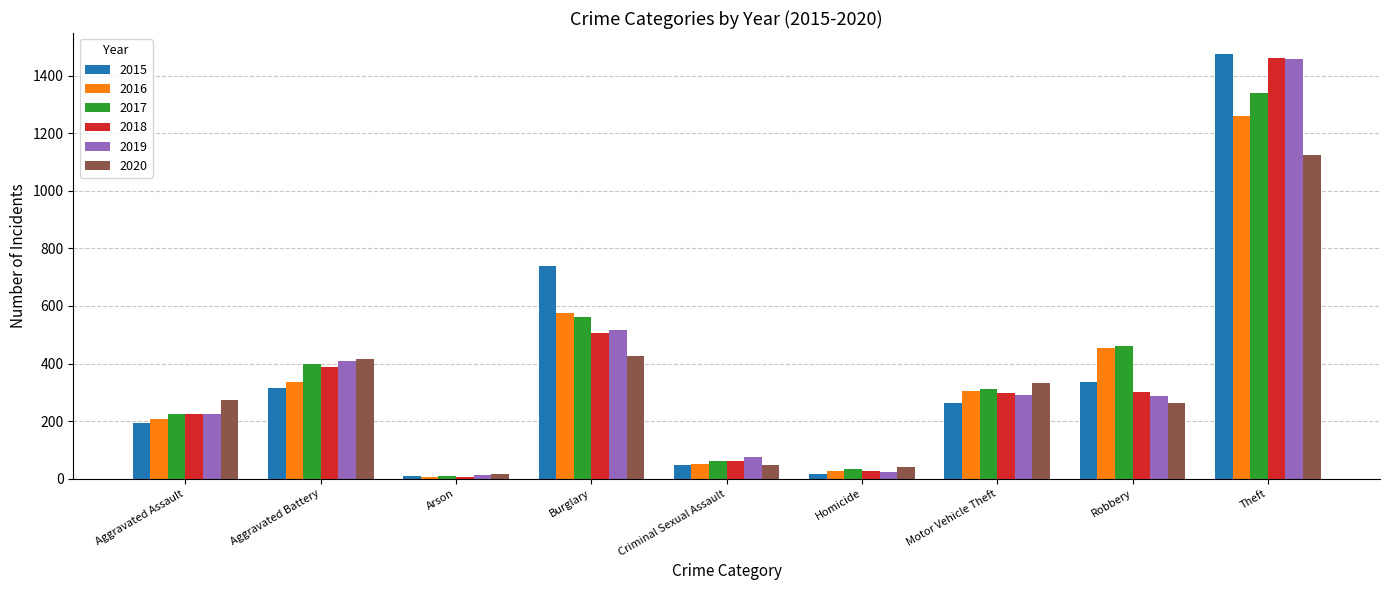

What is the approximate value of 2019 at Robbery, to the nearest 100?

300